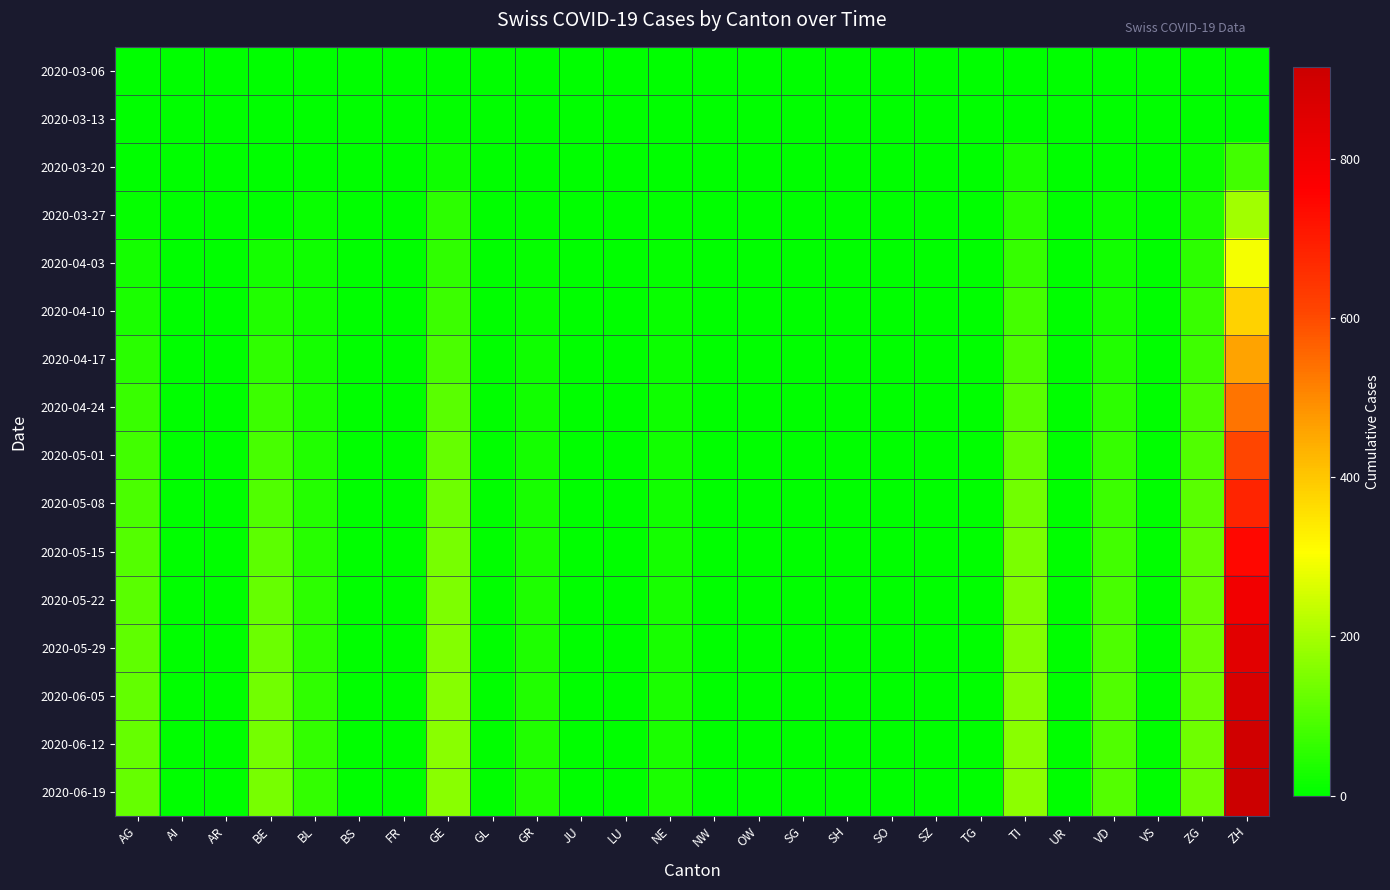

Reading right to left, what are all the values shown in this chart?

2020-03-06: ZH=0	ZG=0	VS=0	VD=0	UR=0	TI=0	TG=0	SZ=0	SO=0	SH=0	SG=0	OW=0	NW=0	NE=0	LU=0	JU=0	GR=0	GL=0	GE=0	FR=0	BS=0	BL=2	BE=0	AR=0	AI=0	AG=0
2020-03-13: ZH=0	ZG=0	VS=0	VD=1	UR=0	TI=0	TG=0	SZ=0	SO=0	SH=0	SG=0	OW=0	NW=0	NE=0	LU=0	JU=0	GR=0	GL=0	GE=5	FR=0	BS=0	BL=3	BE=0	AR=0	AI=0	AG=0
2020-03-20: ZH=82	ZG=15	VS=0	VD=5	UR=0	TI=34	TG=0	SZ=0	SO=0	SH=0	SG=0	OW=0	NW=0	NE=0	LU=0	JU=0	GR=3	GL=0	GE=21	FR=0	BS=0	BL=2	BE=0	AR=0	AI=0	AG=2
2020-03-27: ZH=194	ZG=38	VS=0	VD=16	UR=0	TI=51	TG=0	SZ=0	SO=0	SH=0	SG=0	OW=0	NW=0	NE=7	LU=0	JU=0	GR=7	GL=0	GE=54	FR=0	BS=0	BL=11	BE=0	AR=0	AI=0	AG=10
2020-04-03: ZH=294	ZG=57	VS=0	VD=23	UR=0	TI=67	TG=0	SZ=0	SO=0	SH=0	SG=0	OW=0	NW=0	NE=9	LU=0	JU=0	GR=10	GL=0	GE=58	FR=0	BS=0	BL=18	BE=26	AR=0	AI=0	AG=26
2020-04-10: ZH=380	ZG=68	VS=0	VD=30	UR=0	TI=84	TG=0	SZ=0	SO=0	SH=0	SG=0	OW=0	NW=0	NE=12	LU=0	JU=0	GR=14	GL=0	GE=72	FR=0	BS=0	BL=22	BE=42	AR=0	AI=0	AG=35
2020-04-17: ZH=460	ZG=78	VS=0	VD=42	UR=0	TI=95	TG=0	SZ=0	SO=0	SH=0	SG=0	OW=0	NW=0	NE=15	LU=0	JU=0	GR=18	GL=0	GE=90	FR=0	BS=0	BL=28	BE=58	AR=0	AI=0	AG=52
2020-04-24: ZH=535	ZG=90	VS=0	VD=55	UR=0	TI=110	TG=0	SZ=0	SO=0	SH=0	SG=0	OW=0	NW=0	NE=18	LU=0	JU=0	GR=22	GL=0	GE=108	FR=0	BS=0	BL=33	BE=72	AR=0	AI=0	AG=68
2020-05-01: ZH=610	ZG=100	VS=0	VD=65	UR=0	TI=125	TG=0	SZ=0	SO=0	SH=0	SG=0	OW=0	NW=0	NE=22	LU=0	JU=0	GR=26	GL=0	GE=122	FR=0	BS=0	BL=40	BE=88	AR=0	AI=0	AG=80
2020-05-08: ZH=680	ZG=110	VS=0	VD=74	UR=0	TI=138	TG=0	SZ=0	SO=0	SH=0	SG=0	OW=0	NW=0	NE=25	LU=0	JU=0	GR=30	GL=0	GE=135	FR=0	BS=0	BL=46	BE=100	AR=0	AI=0	AG=92
2020-05-15: ZH=745	ZG=118	VS=0	VD=82	UR=0	TI=148	TG=0	SZ=0	SO=0	SH=0	SG=0	OW=0	NW=0	NE=28	LU=0	JU=0	GR=33	GL=0	GE=145	FR=0	BS=0	BL=50	BE=112	AR=0	AI=0	AG=102
2020-05-22: ZH=800	ZG=124	VS=0	VD=88	UR=0	TI=155	TG=0	SZ=0	SO=0	SH=0	SG=0	OW=0	NW=0	NE=30	LU=0	JU=0	GR=36	GL=0	GE=152	FR=0	BS=0	BL=54	BE=122	AR=0	AI=0	AG=110
2020-05-29: ZH=845	ZG=128	VS=0	VD=93	UR=0	TI=160	TG=0	SZ=0	SO=0	SH=0	SG=0	OW=0	NW=0	NE=32	LU=0	JU=0	GR=38	GL=0	GE=158	FR=0	BS=0	BL=57	BE=130	AR=0	AI=0	AG=116
2020-06-05: ZH=878	ZG=131	VS=0	VD=97	UR=0	TI=164	TG=0	SZ=0	SO=0	SH=0	SG=0	OW=0	NW=0	NE=33	LU=0	JU=0	GR=40	GL=0	GE=162	FR=0	BS=0	BL=59	BE=136	AR=0	AI=0	AG=120
2020-06-12: ZH=900	ZG=133	VS=0	VD=100	UR=0	TI=167	TG=0	SZ=0	SO=0	SH=0	SG=0	OW=0	NW=0	NE=34	LU=0	JU=0	GR=41	GL=0	GE=165	FR=0	BS=0	BL=61	BE=140	AR=0	AI=0	AG=123
2020-06-19: ZH=915	ZG=135	VS=0	VD=102	UR=0	TI=169	TG=0	SZ=0	SO=0	SH=0	SG=0	OW=0	NW=0	NE=35	LU=0	JU=0	GR=42	GL=0	GE=167	FR=0	BS=0	BL=62	BE=143	AR=0	AI=0	AG=125